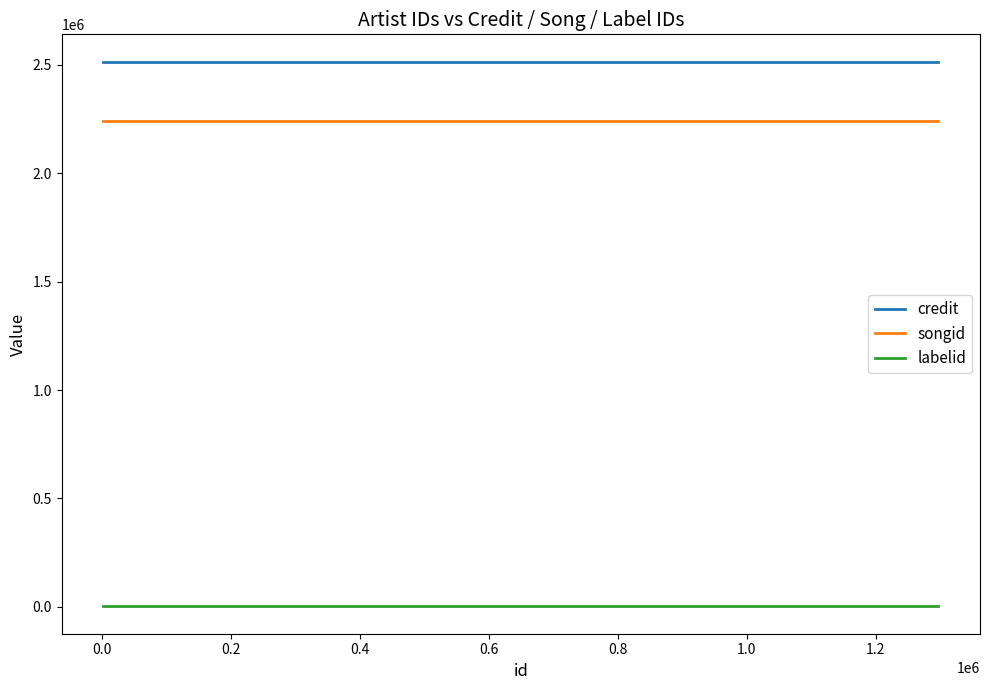

True or false: labelid and songid cross at least once.

False